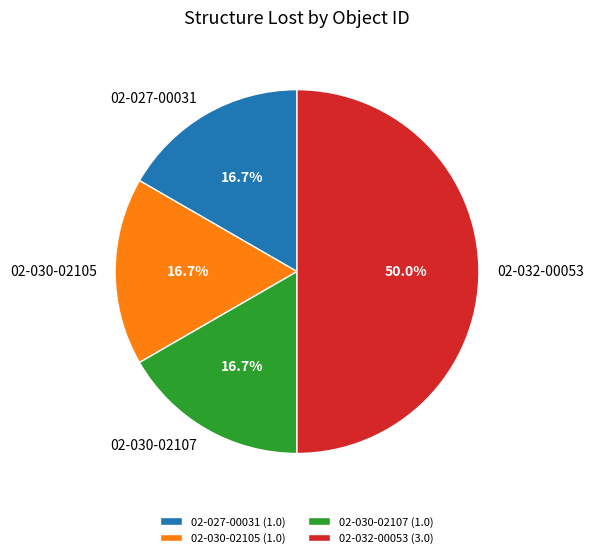

Which slice is the largest?

02-032-00053